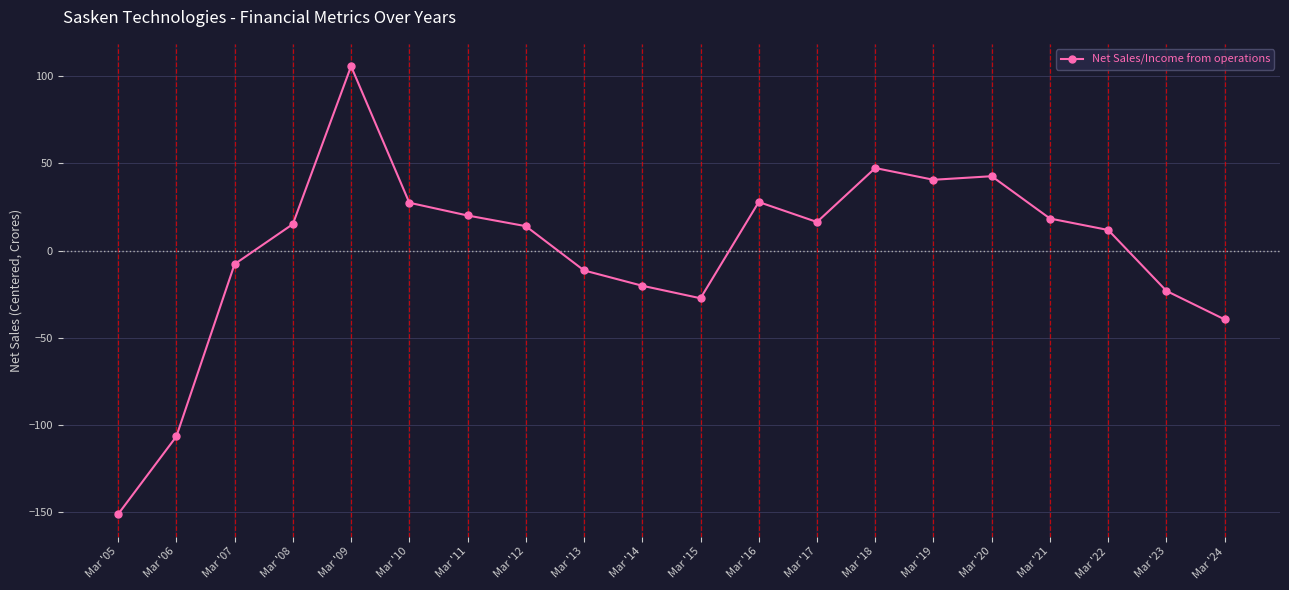

The chart shows a value of 3.2 at Mar '22. True or false?

False